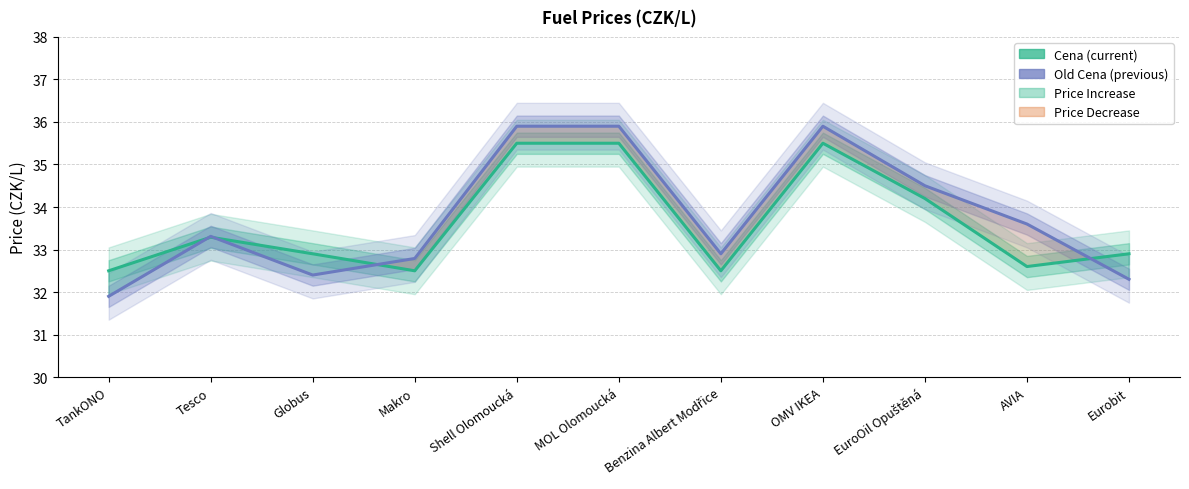

Reading right to left, transcribe all the data shown in this chart.

Cena (current): 32.9	32.6	34.2	35.5	32.5	35.5	35.5	32.5	32.9	33.3	32.5
Old Cena (previous): 32.3	33.6	34.5	35.9	32.9	35.9	35.9	32.8	32.4	33.3	31.9